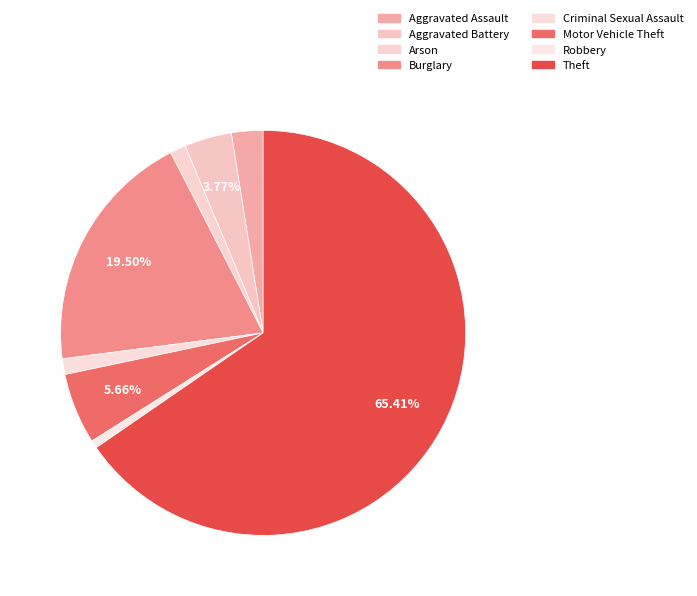

Does Theft represent more than half of the total?

Yes